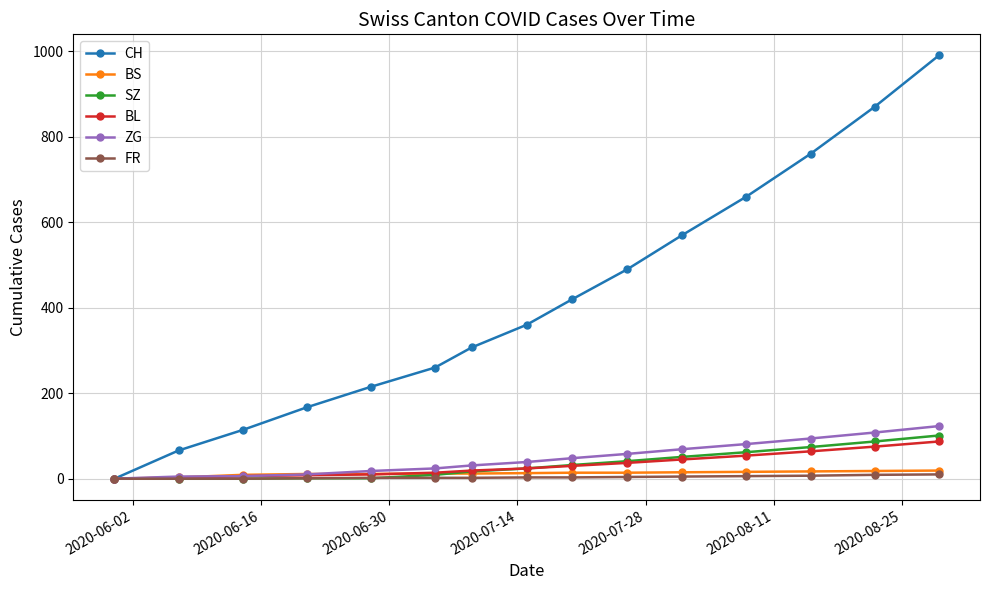

What is the average value of the SZ series?

33